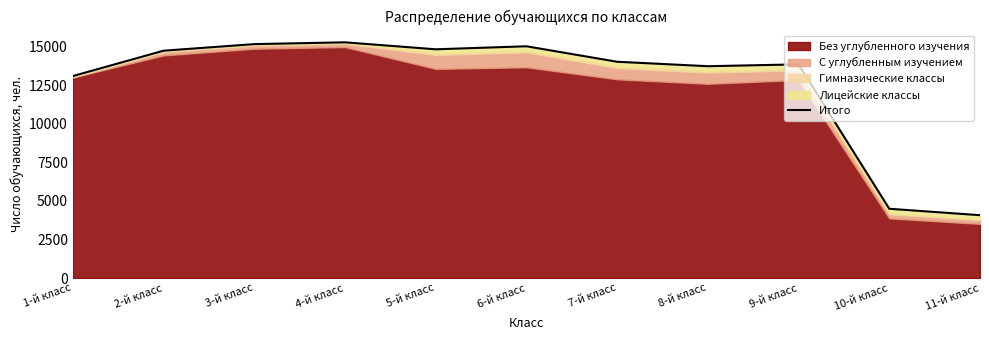

What is the change in value from 1-й класс to 2-й класс?

+1643